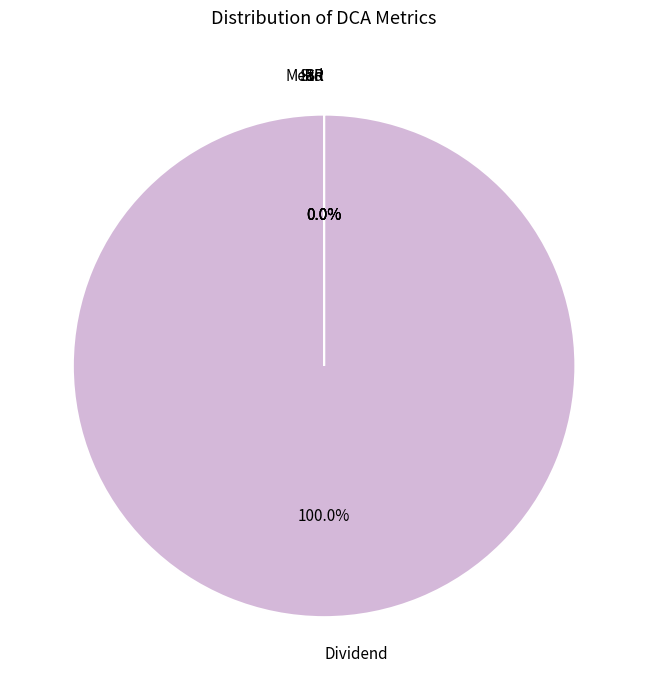

Which slice represents more than half of the pie?

Dividend